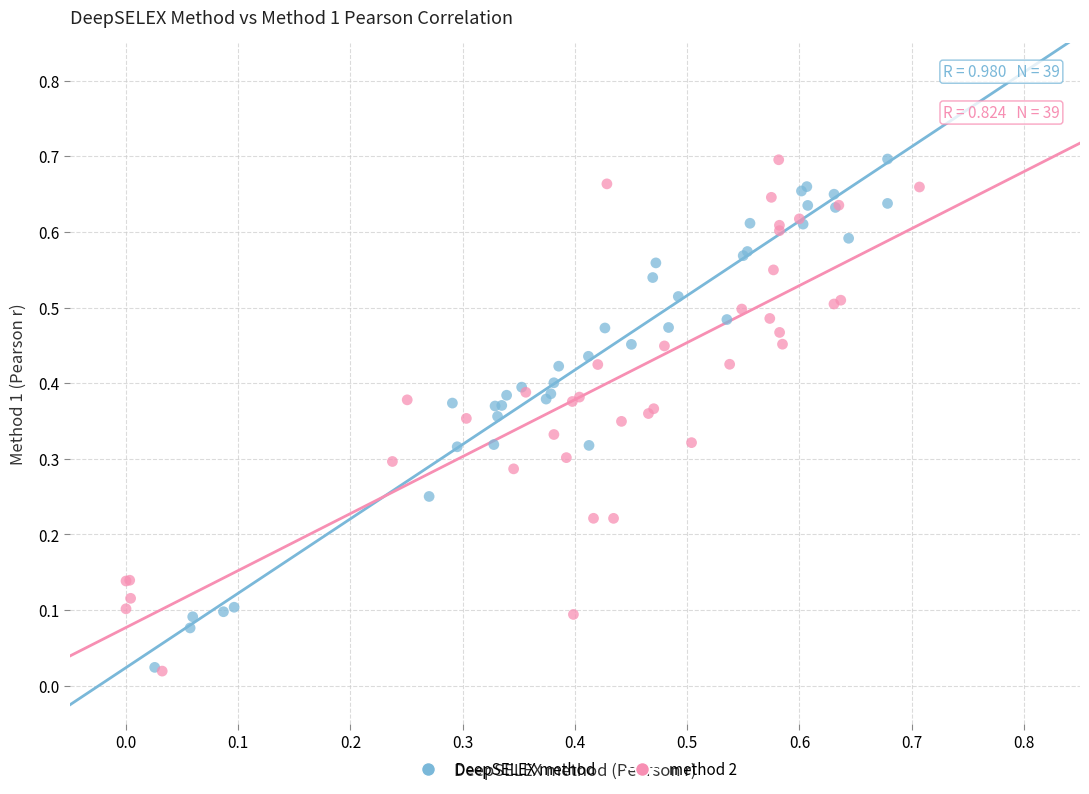

What are all the series names shown in the legend?

DeepSELEX method, method 2